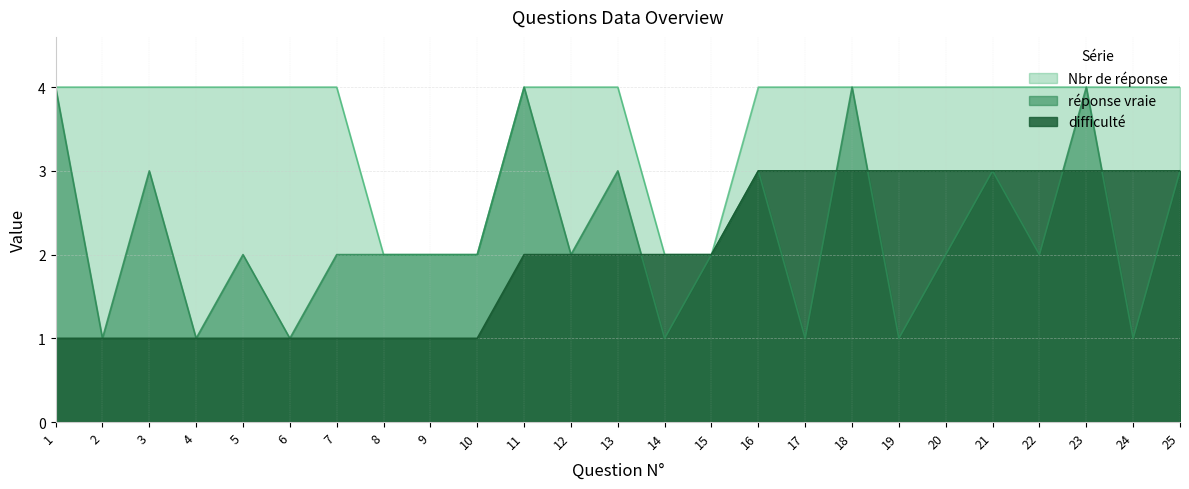

True or false: Nbr de réponse and difficulté intersect in this chart.

False